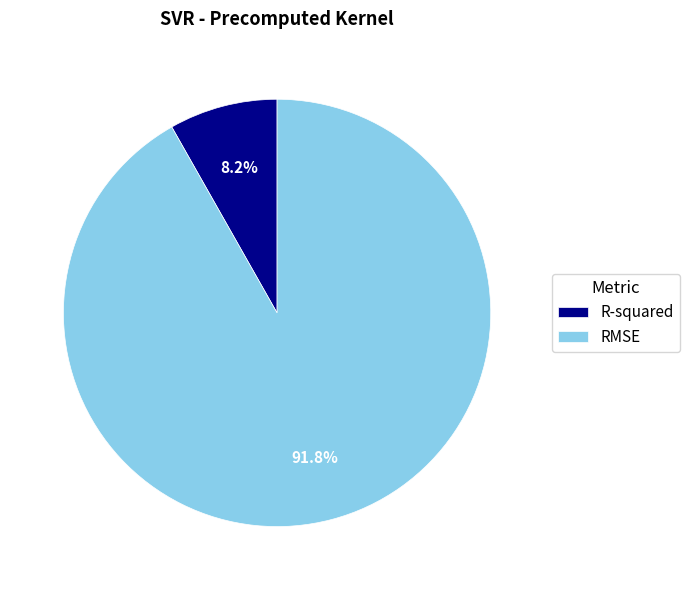

Is it true that RMSE is 80% of the pie?

False